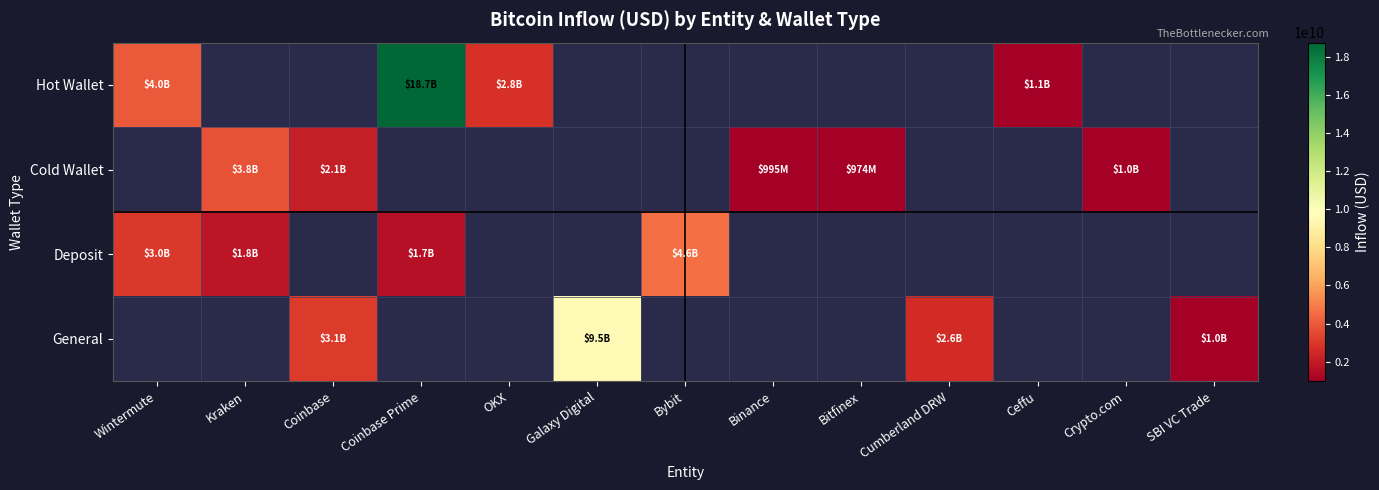

At which label is Hot Wallet closest to 9905905493?

Wintermute